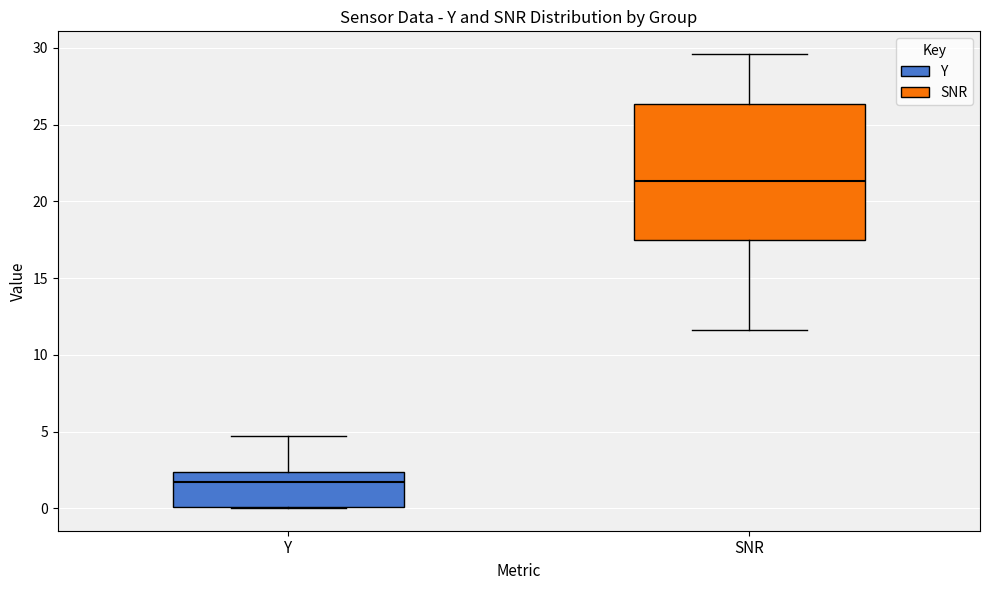

Reading left to right, read every box against the y-axis: the position of its median line, the range the box covers, and the ends of its whiskers. The values are not printed on the chart, so give them approximately, as read against the axis.

Y: median 1.5, box 0.0 to 2.5, whiskers 0.0 to 4.5
SNR: median 21.5, box 17.5 to 26.5, whiskers 11.5 to 29.5